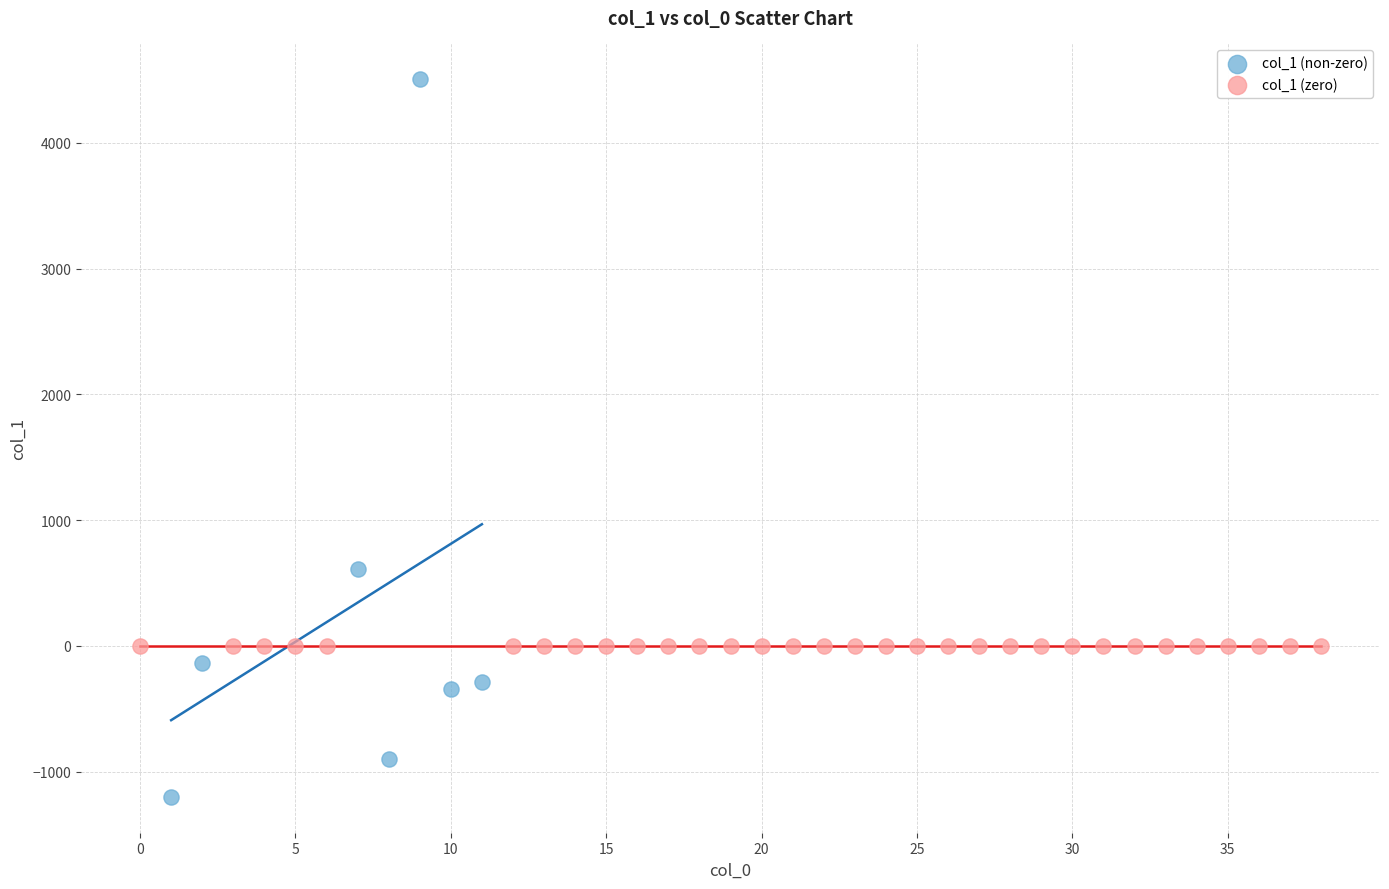

What are all the series names shown in the legend?

col_1 (non-zero), col_1 (zero)